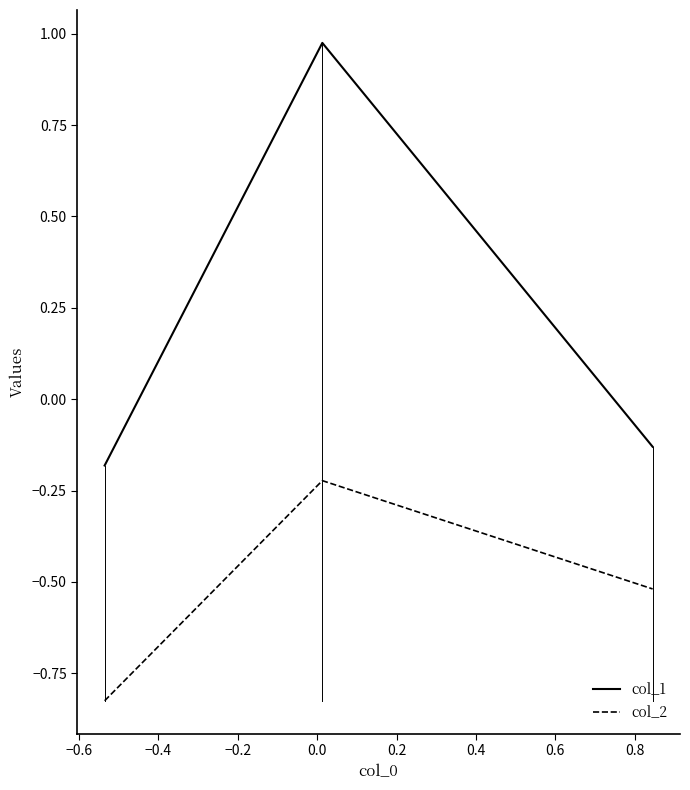

Which series has the largest range (max minus min)?

col_1